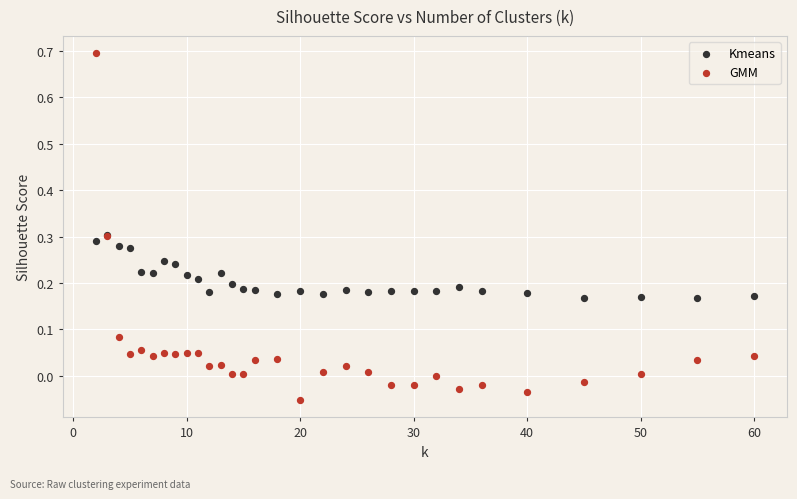

What are all the series names shown in the legend?

Kmeans, GMM